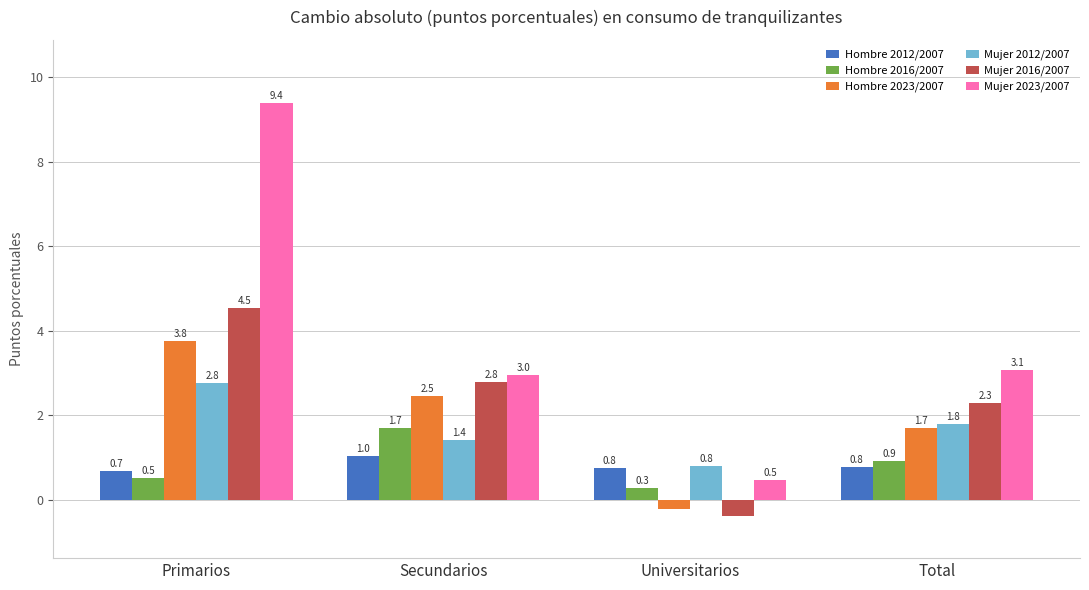

At which label does Hombre 2023/2007 reach its minimum?

Universitarios